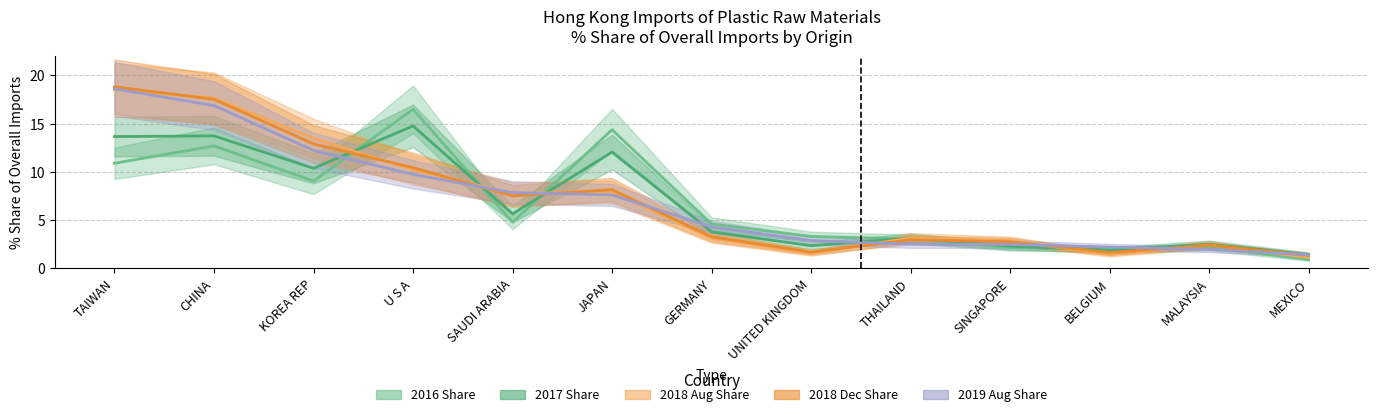

What is the maximum value shown in the chart?

18.8